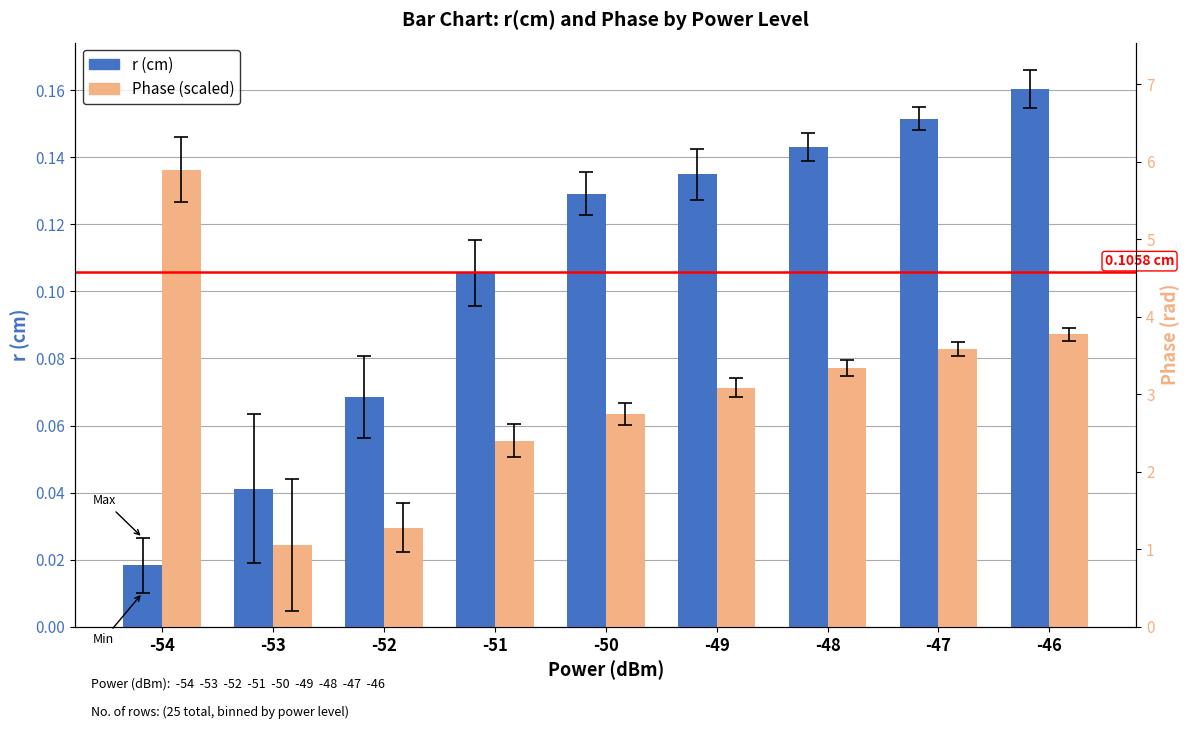

What are all the series names shown in the legend?

r (cm), Phase (scaled)